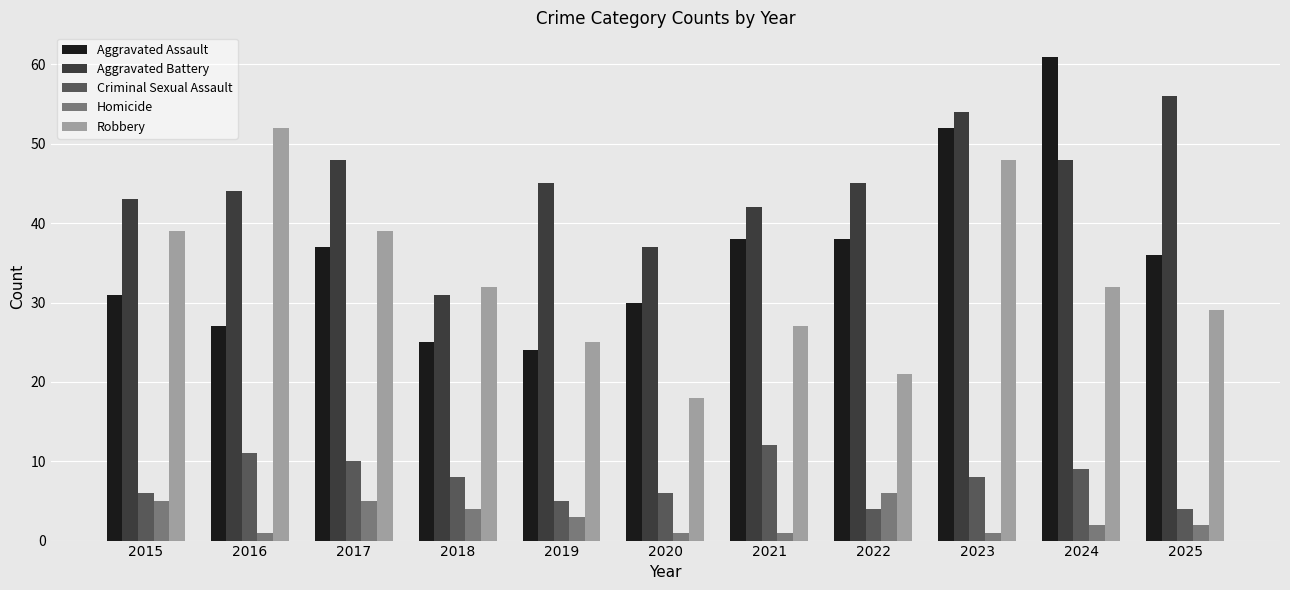

Which series has the widest spread of values?

Aggravated Assault